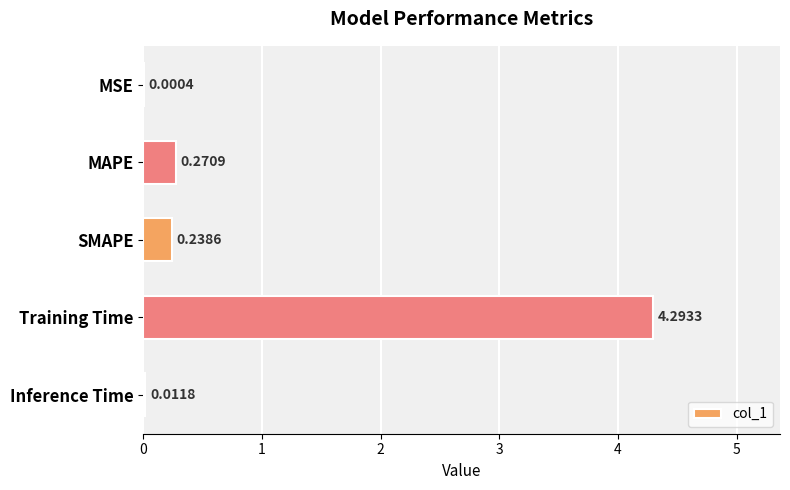

What is the sum of the values at MAPE and Training Time?

4.6